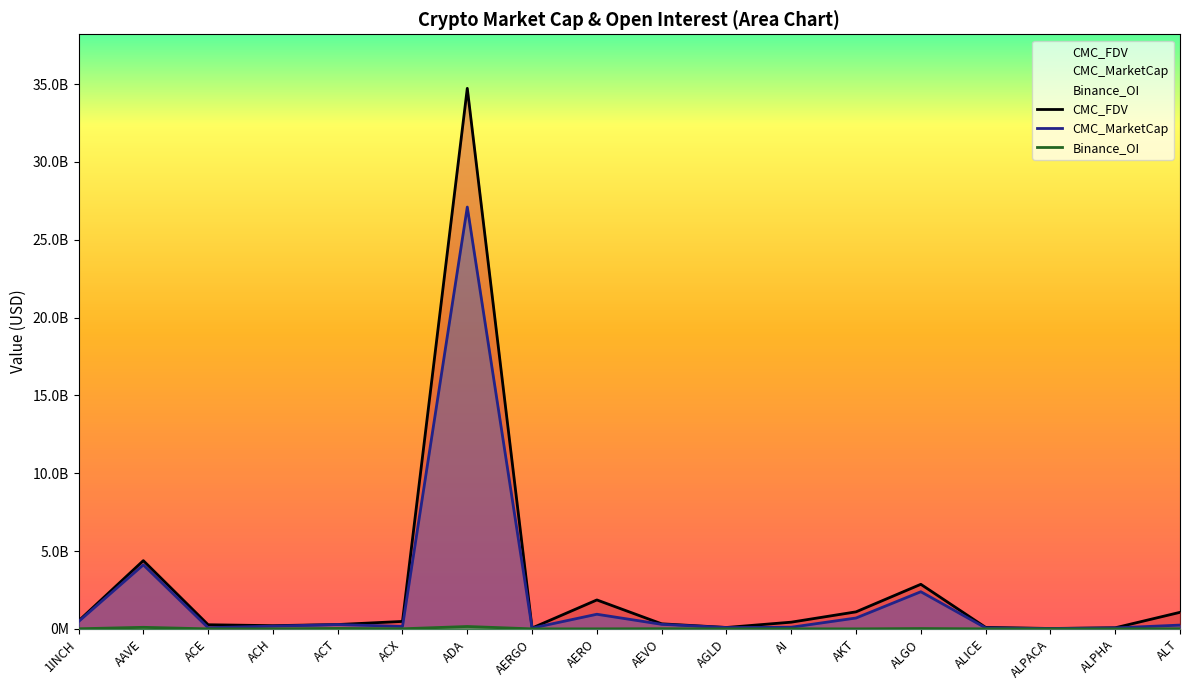

Reading left to right, transcribe all the data shown in this chart.

CMC_MarketCap: 474626832.8	4115927320.4	77170462.0	177370837.9	280806453.0	159979920.6	27097608120.1	53589439.1	941976253.6	295119740.1	89249049.1	108413519.2	700752190.8	2388152230.0	66044110.5	22164411.6	65357919.0	245235584.0
CMC_FDV: 509655733.3	4385358489.1	268000160.1	209077600.8	280806453.0	481448538.6	34721414278.2	57212924.8	1860365392.5	327277271.1	92354468.1	433112686.1	1096597416.8	2865283845.9	97247635.4	27628438.4	71900901.0	1065521939.5
Binance_OI: 9101657.0	101784762.0	3508364.0	4085711.0	32122019.0	8189698.0	155061184.0	2937120.0	3397358.0	12837163.0	4625080.0	5636029.0	2484230.0	24011621.0	4590019.0	2711350.0	2620373.0	10042601.0